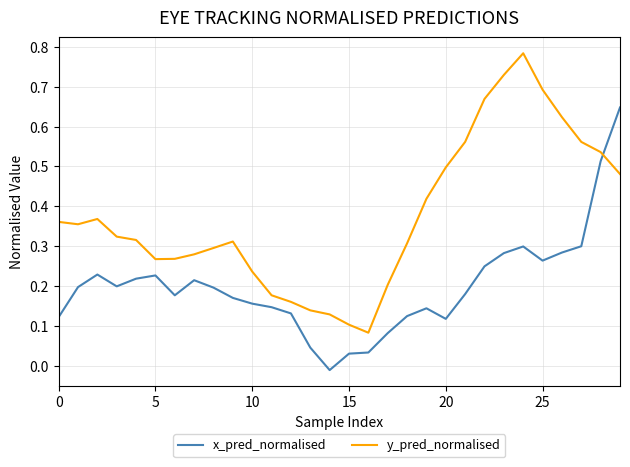

What are all the series names shown in the legend?

x_pred_normalised, y_pred_normalised